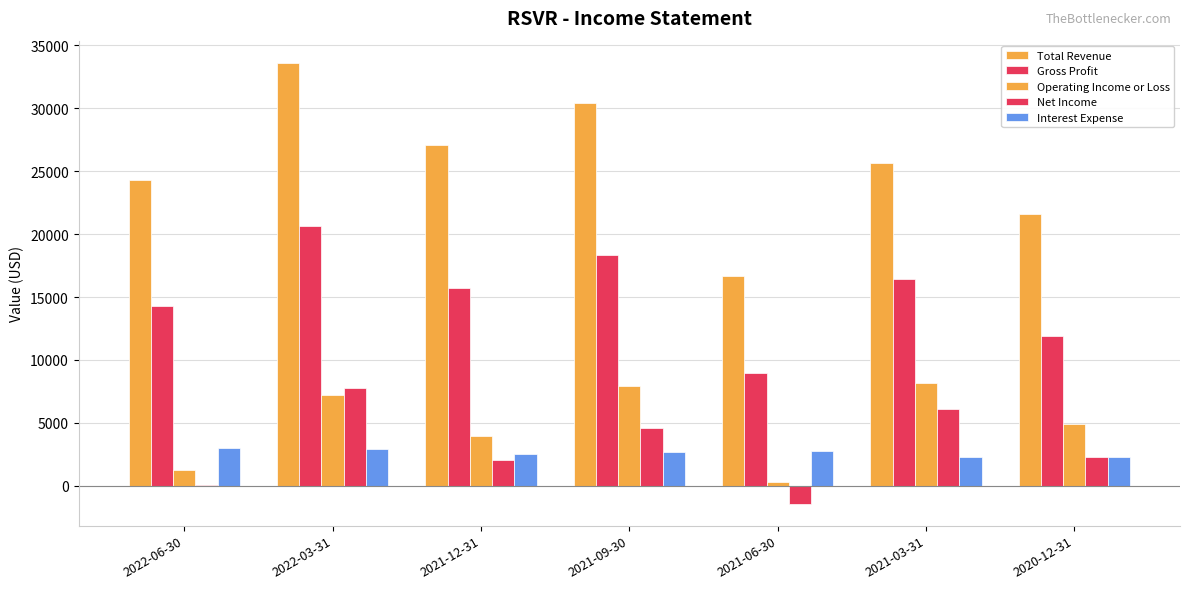

At 2020-12-31, list the series in order from smallest to largest.

Net Income, Interest Expense, Operating Income or Loss, Gross Profit, Total Revenue